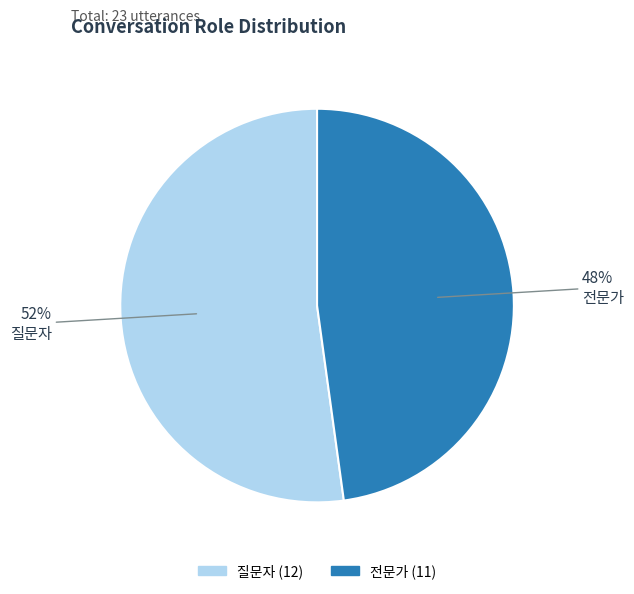

What is the largest slice in the pie chart?

질문자